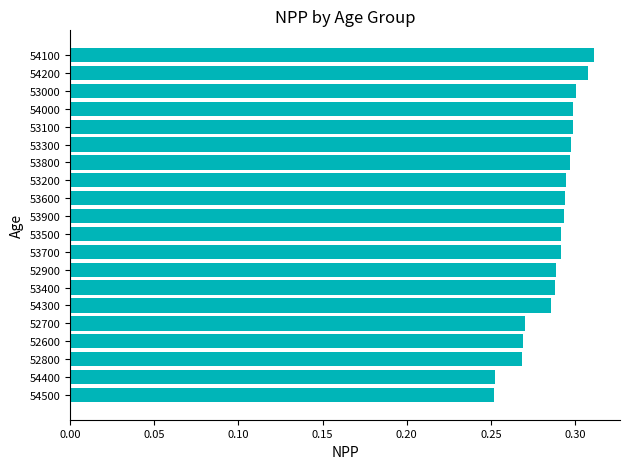

Between 52900 and 54500, which is larger?

52900